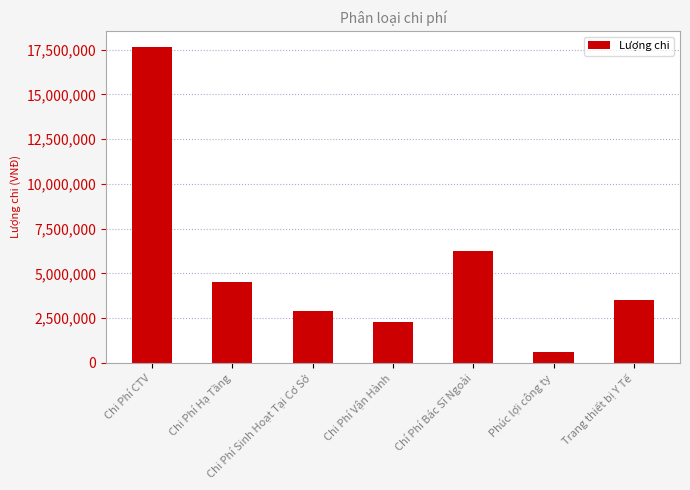

What is the smallest value displayed?

600000